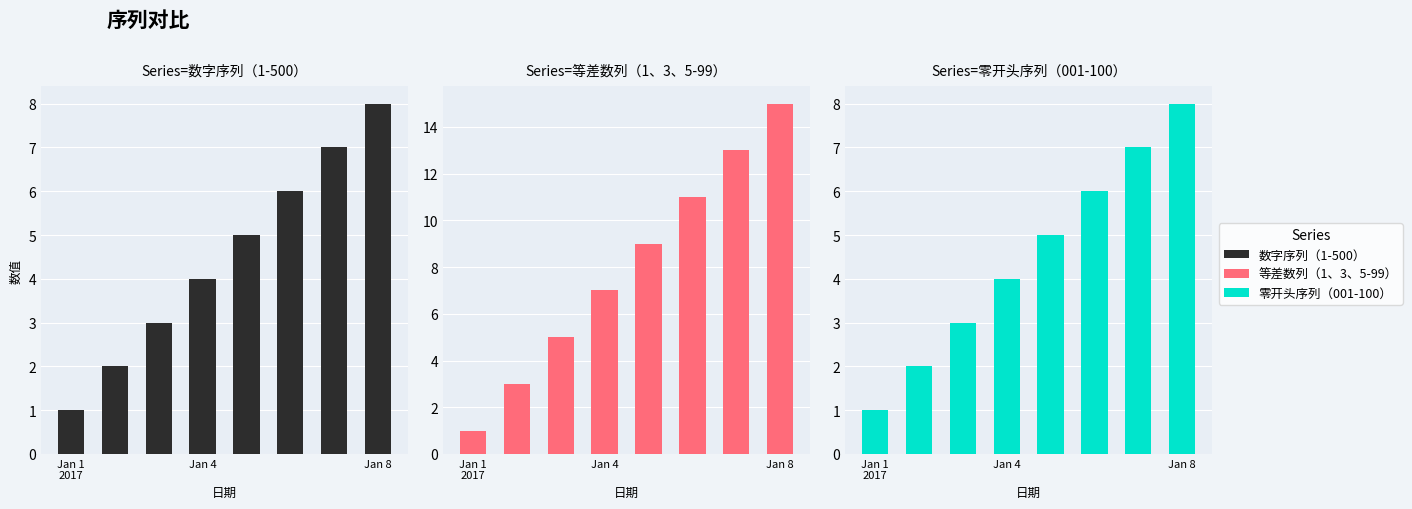

Which series has the largest range (max minus min)?

等差数列（1、3、5-99）